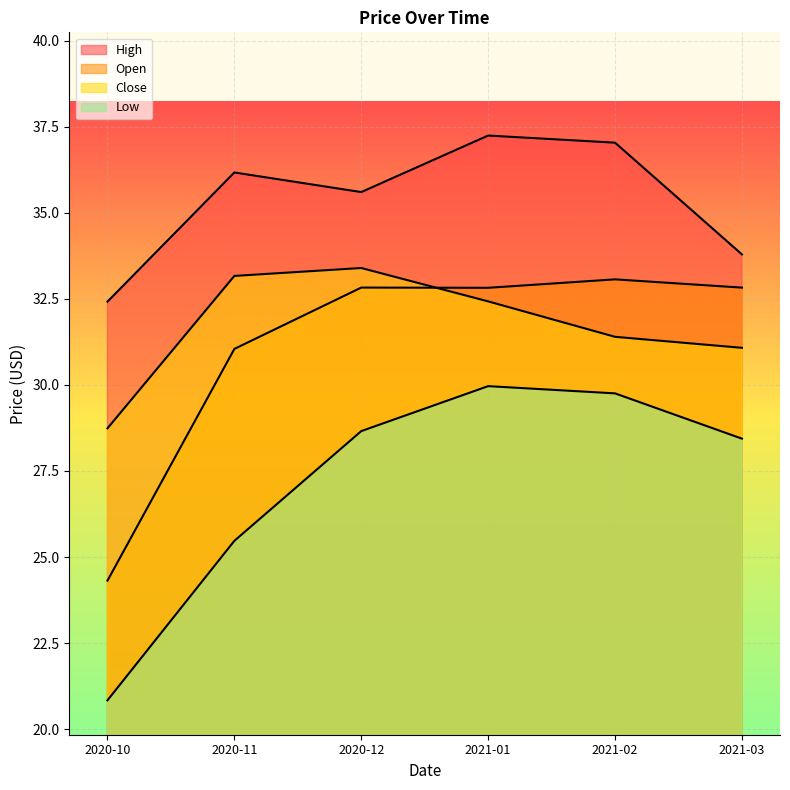

Rank the series by their maximum value, from highest to lowest.

High, Close, Open, Low